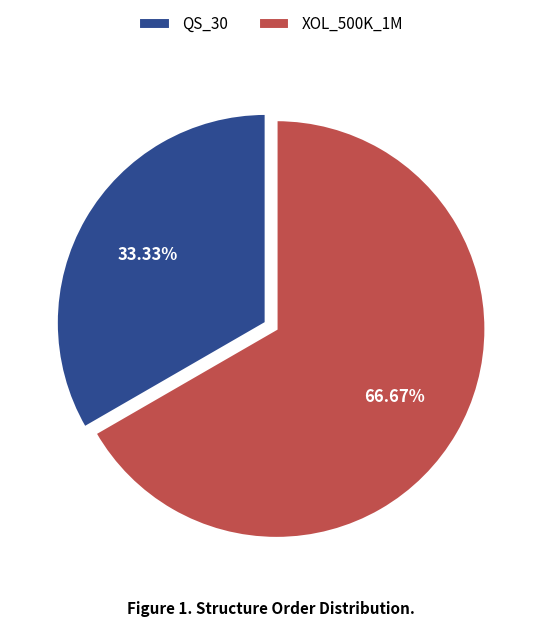

To the nearest percent, what is the difference between the largest and smallest slice percentages?

33%